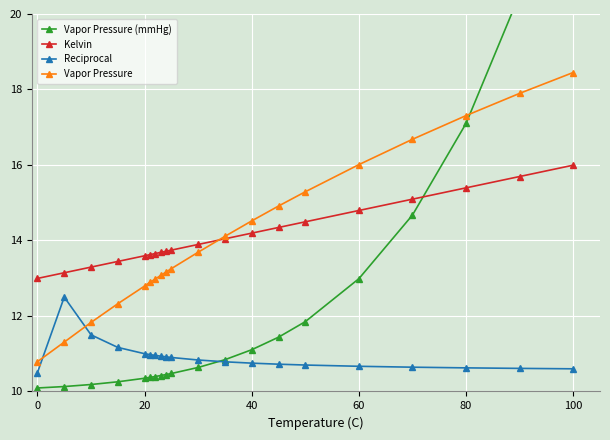

Count the number of categories in the chart.

20